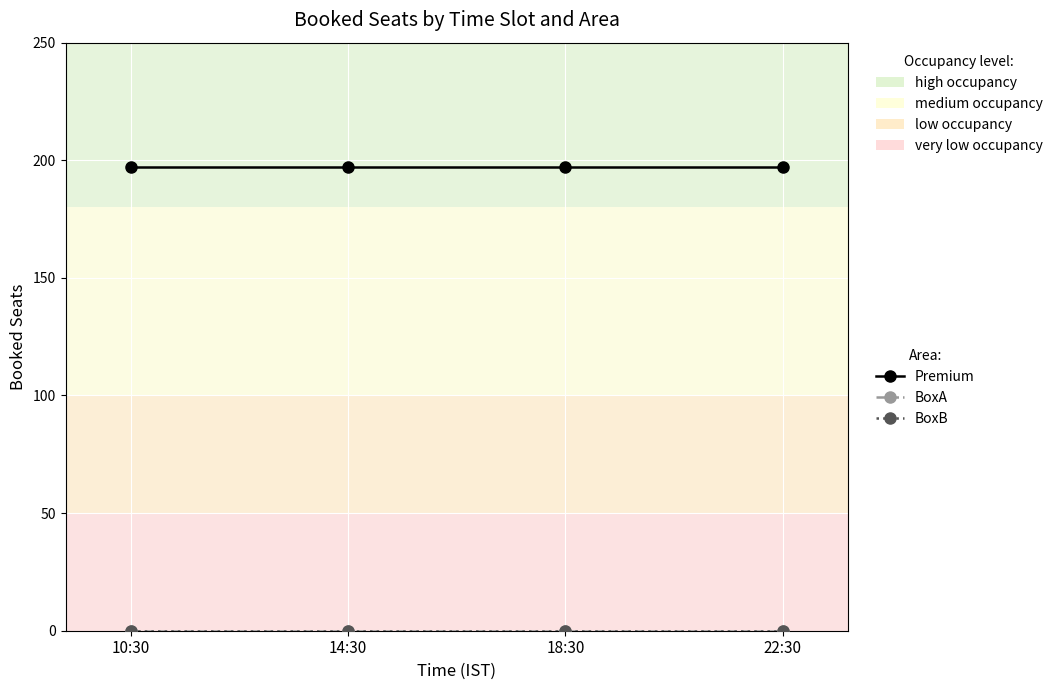

Does the chart have visible grid lines?

Yes